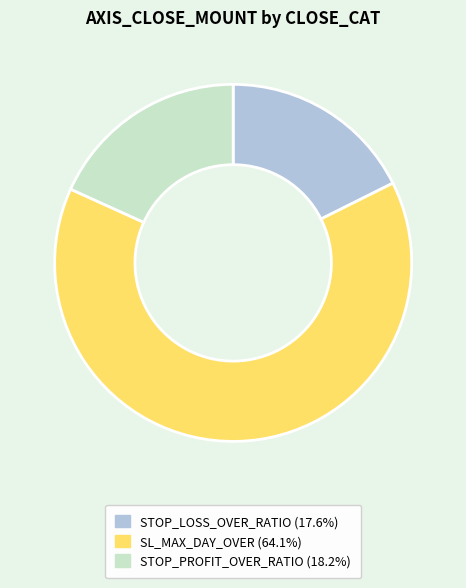

Is there any slice that represents more than half of the pie?

Yes